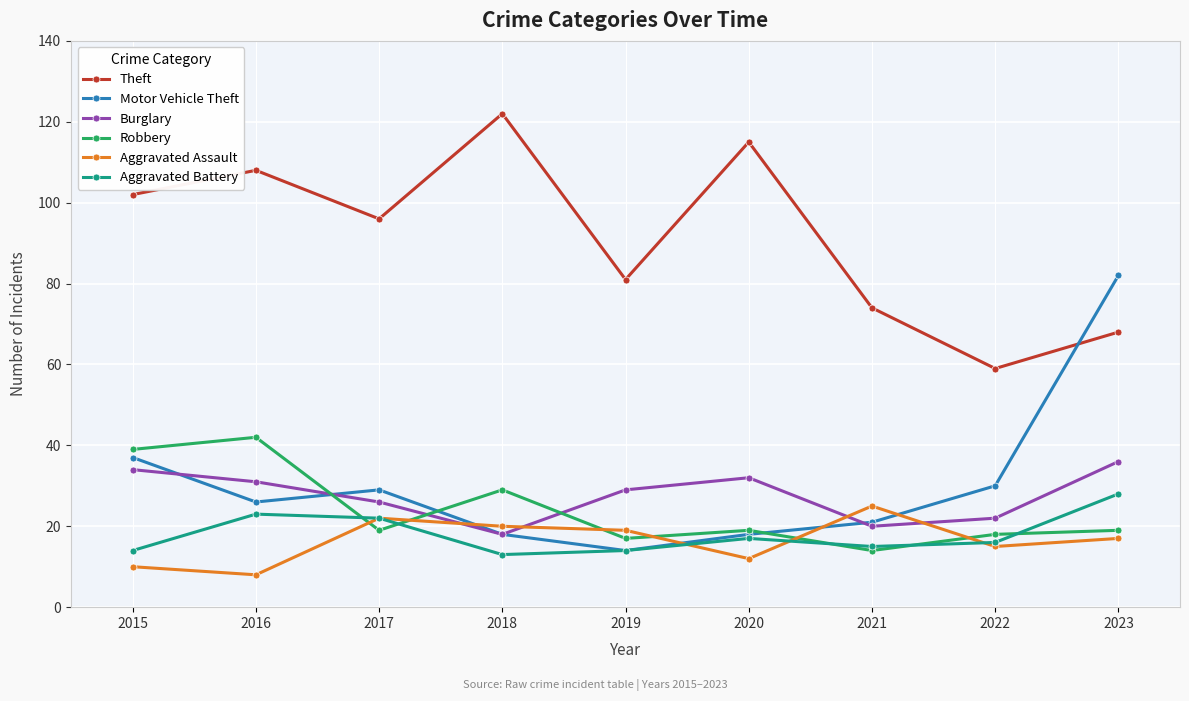

What is the average value of the Motor Vehicle Theft series?

31